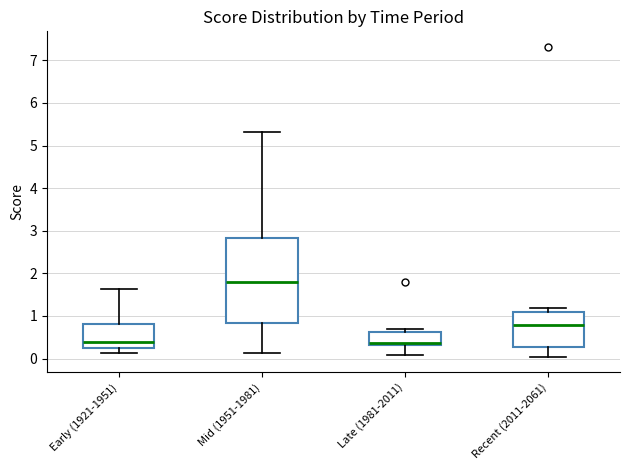

Which box is the tallest, from its lower edge to its upper edge?

Mid (1951-1981)